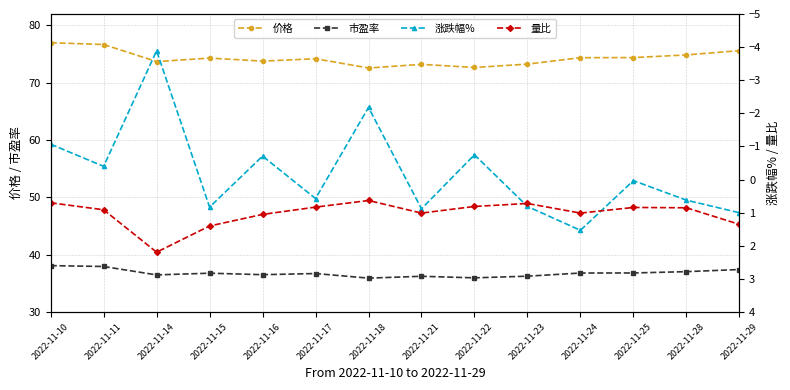

Reading left to right, extract all data points from this chart.

价格: 2022-11-10=77.0	2022-11-11=76.7	2022-11-14=73.7	2022-11-15=74.3	2022-11-16=73.8	2022-11-17=74.2	2022-11-18=72.6	2022-11-21=73.2	2022-11-22=72.7	2022-11-23=73.3	2022-11-24=74.4	2022-11-25=74.4	2022-11-28=74.9	2022-11-29=75.6
市盈率: 2022-11-10=38.1	2022-11-11=38.0	2022-11-14=36.5	2022-11-15=36.8	2022-11-16=36.5	2022-11-17=36.7	2022-11-18=35.9	2022-11-21=36.2	2022-11-22=36.0	2022-11-23=36.3	2022-11-24=36.8	2022-11-25=36.8	2022-11-28=37.1	2022-11-29=37.4
涨跌幅%: 2022-11-10=-1.1	2022-11-11=-0.4	2022-11-14=-3.9	2022-11-15=0.8	2022-11-16=-0.7	2022-11-17=0.6	2022-11-18=-2.2	2022-11-21=0.9	2022-11-22=-0.8	2022-11-23=0.8	2022-11-24=1.5	2022-11-25=0.0	2022-11-28=0.6	2022-11-29=1.0
量比: 2022-11-10=0.7	2022-11-11=0.9	2022-11-14=2.2	2022-11-15=1.4	2022-11-16=1.1	2022-11-17=0.8	2022-11-18=0.6	2022-11-21=1.0	2022-11-22=0.8	2022-11-23=0.7	2022-11-24=1.0	2022-11-25=0.8	2022-11-28=0.8	2022-11-29=1.4